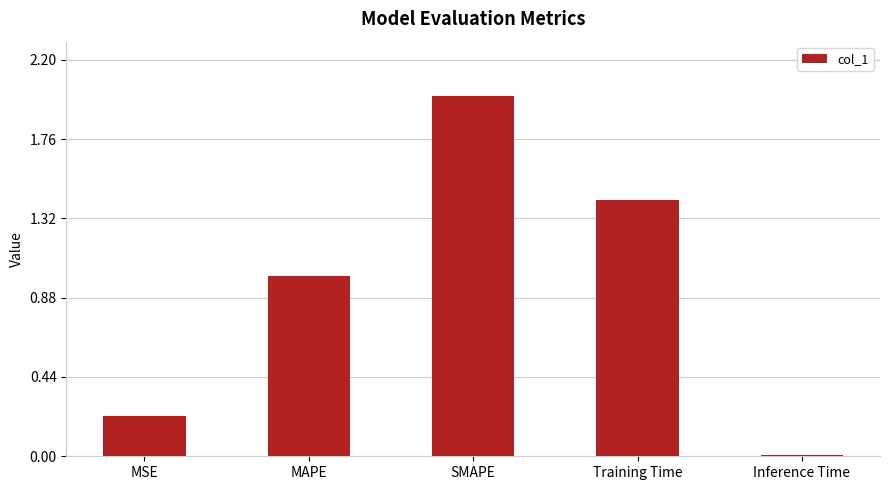

List the labels in order of value, largest first.

SMAPE, Training Time, MAPE, MSE, Inference Time